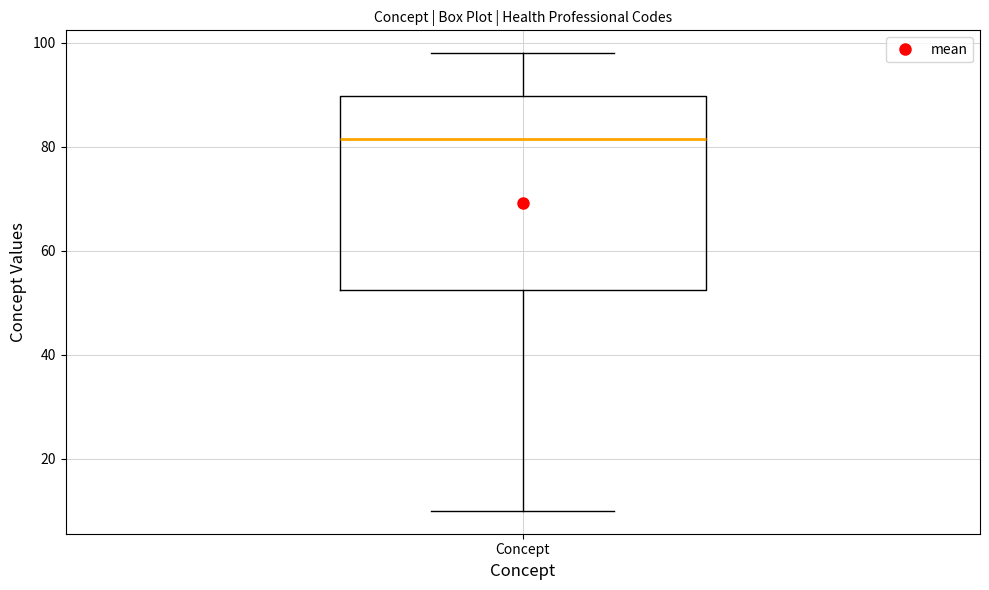

Transcribe this box plot: give where the median line is, the range the box spans, and where the two whiskers end, as read against the y-axis. The values are not printed on the chart, so give them approximately, as read against the axis.

median 82, box 52 to 90, whiskers 10 to 98